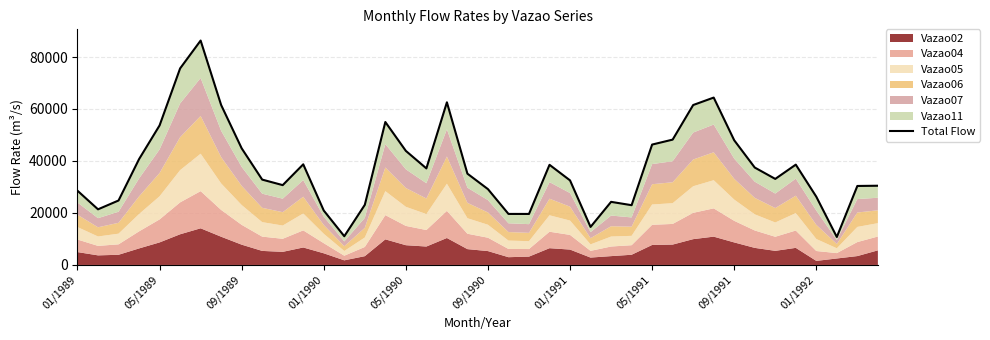

What is the change in value from 31 to 38?

-34003